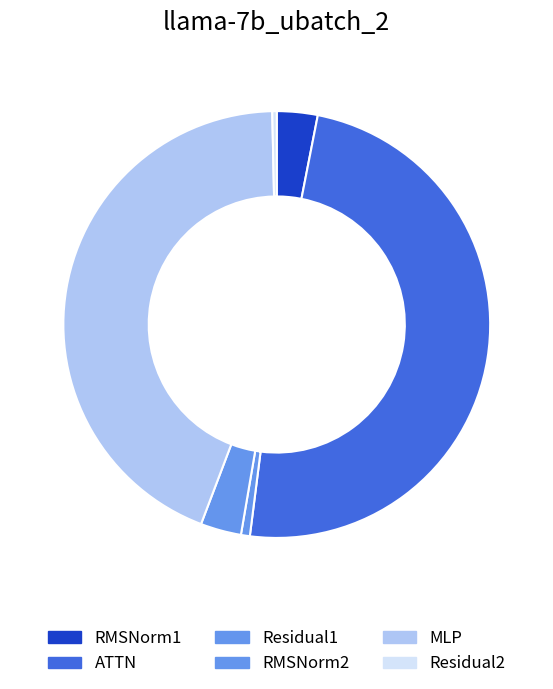

Which category has the smallest portion of the pie?

Residual2